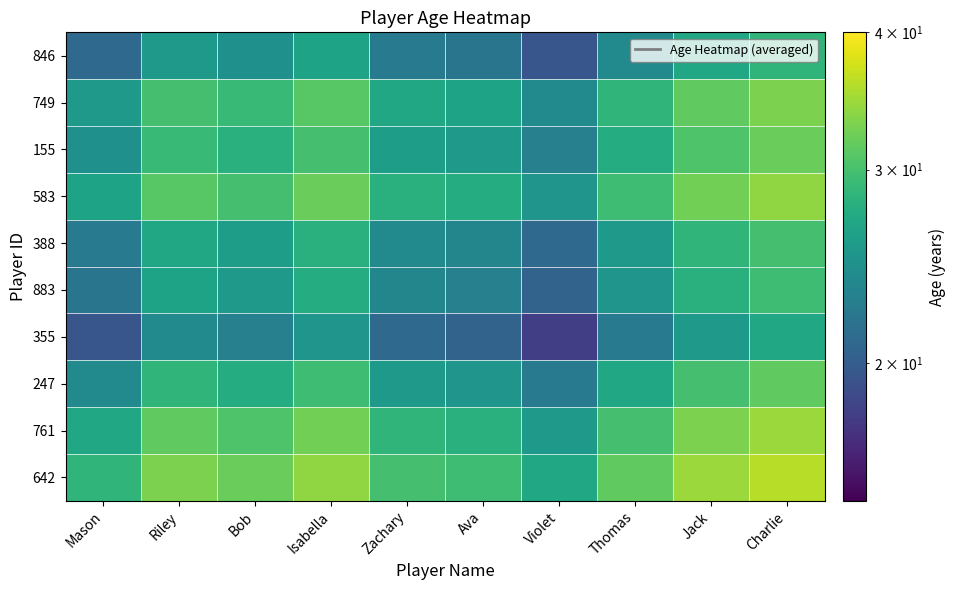

Count the number of categories in the chart.

10